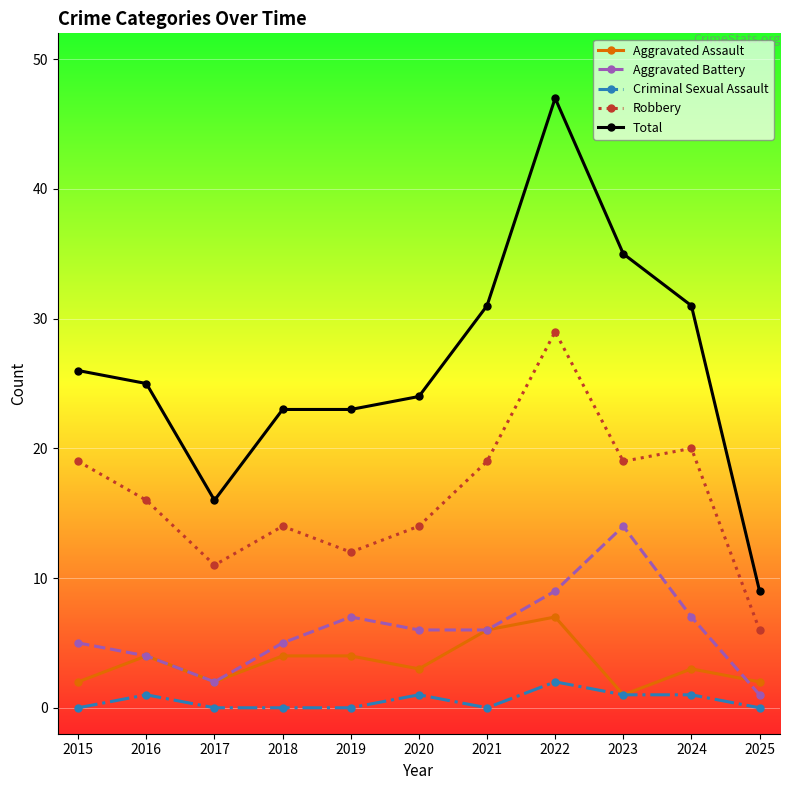

What are all the series names shown in the legend?

Aggravated Assault, Aggravated Battery, Criminal Sexual Assault, Robbery, Total